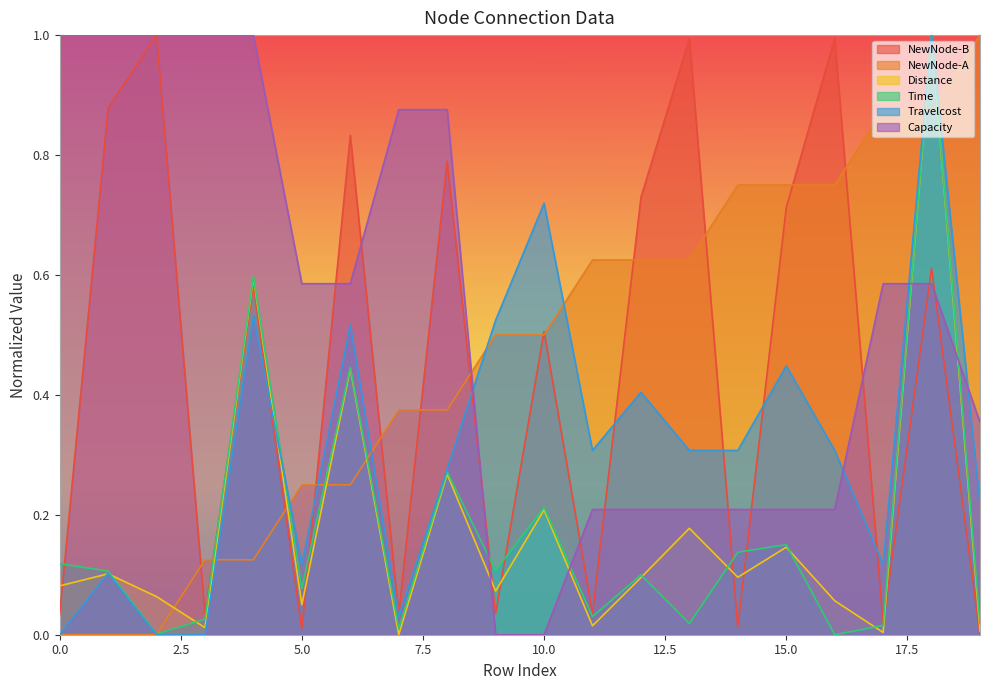

How many intersections are there between NewNode-B and Travelcost?

7